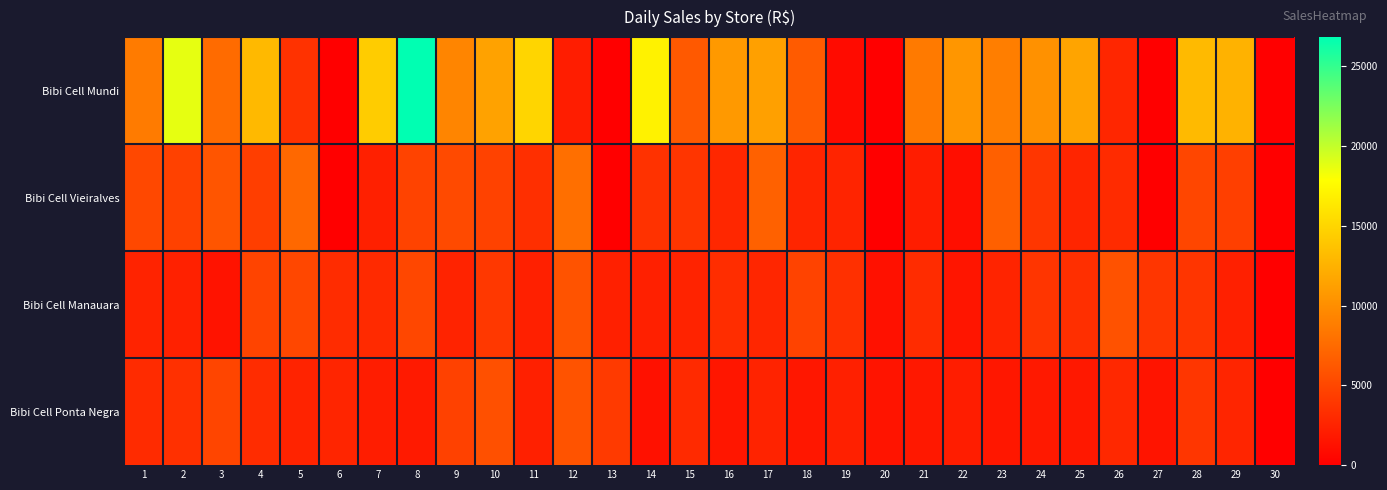

Reading left to right, list all the values displayed in this chart.

Bibi Cell Mundi: 1=8680.5	2=18762.2	3=7549.5	4=13041.5	5=3610.0	6=0.0	7=14361.3	8=26836.1	9=9382.0	10=11394.5	11=14950.4	12=2068.9	13=0.0	14=17028.7	15=6321.8	16=10766.2	17=11299.3	18=6432.4	19=832.9	20=0.0	21=8619.0	22=10535.8	23=8877.5	24=10253.0	25=11534.2	26=2717.0	27=0.0	28=13062.2	29=12545.8	30=0.0
Bibi Cell Vieiralves: 1=5121.0	2=4626.5	3=5985.0	4=4393.8	5=7377.5	6=0.0	7=2334.0	8=4720.2	9=5262.0	10=4696.0	11=3303.0	12=7833.0	13=0.0	14=3524.0	15=3751.0	16=2778.0	17=6858.0	18=2673.0	19=2582.0	20=0.0	21=2113.0	22=1027.0	23=6763.0	24=3854.0	25=2627.0	26=3043.0	27=0.0	28=4963.0	29=4496.0	30=0.0
Bibi Cell Manauara: 1=2495.0	2=2378.0	3=1408.9	4=4801.8	5=5026.0	6=3189.9	7=2999.9	8=5058.0	9=2463.5	10=3972.9	11=2283.0	12=5827.5	13=2328.0	14=2260.0	15=2561.9	16=3212.0	17=2770.0	18=4733.0	19=3444.0	20=1219.0	21=3187.0	22=1567.0	23=2593.0	24=3733.0	25=3309.9	26=5800.0	27=3855.3	28=3823.0	29=2304.0	30=0.0
Bibi Cell Ponta Negra: 1=3074.9	2=3452.0	3=4875.9	4=3162.9	5=2496.0	6=2633.3	7=2069.0	8=1901.0	9=4626.0	10=5652.0	11=2296.9	12=5866.8	13=4123.0	14=1272.9	15=3009.9	16=1616.0	17=2518.9	18=1636.0	19=2305.9	20=1500.0	21=1747.9	22=2090.0	23=1661.9	24=1792.8	25=1741.0	26=2882.0	27=1434.0	28=3832.0	29=2631.0	30=0.0